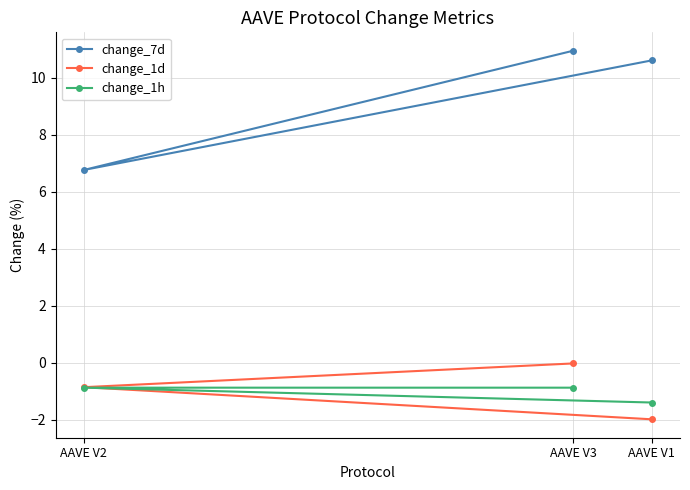

Reading left to right, transcribe all the data shown in this chart.

change_7d: AAVE V3=10.9	AAVE V2=6.8	AAVE V1=10.6
change_1d: AAVE V3=-0.0	AAVE V2=-0.9	AAVE V1=-2.0
change_1h: AAVE V3=-0.9	AAVE V2=-0.9	AAVE V1=-1.4